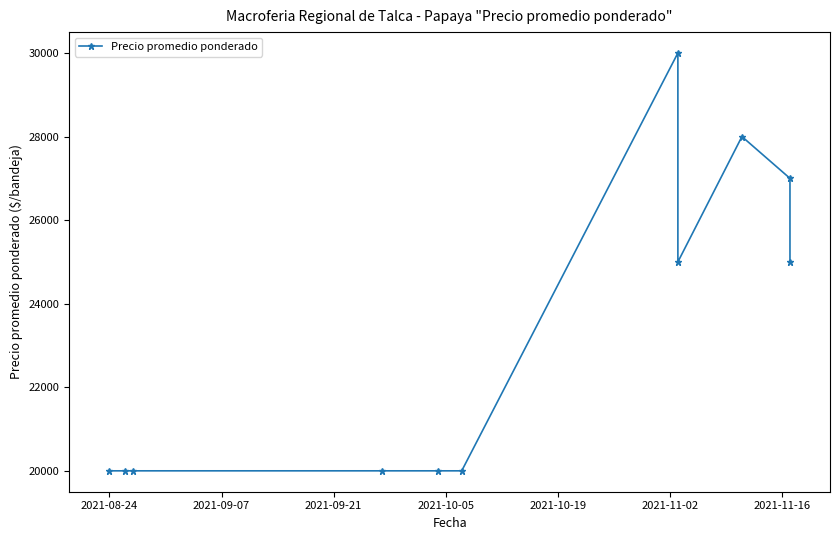

How many lines are shown in the chart?

1